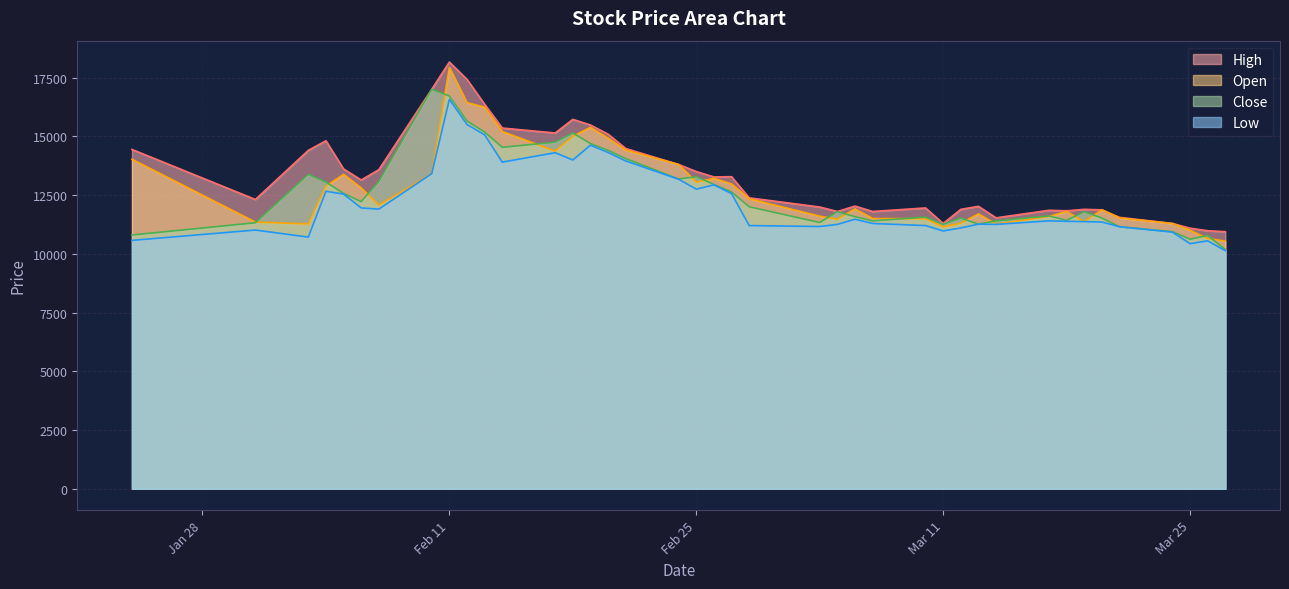

Does the chart have visible grid lines?

Yes